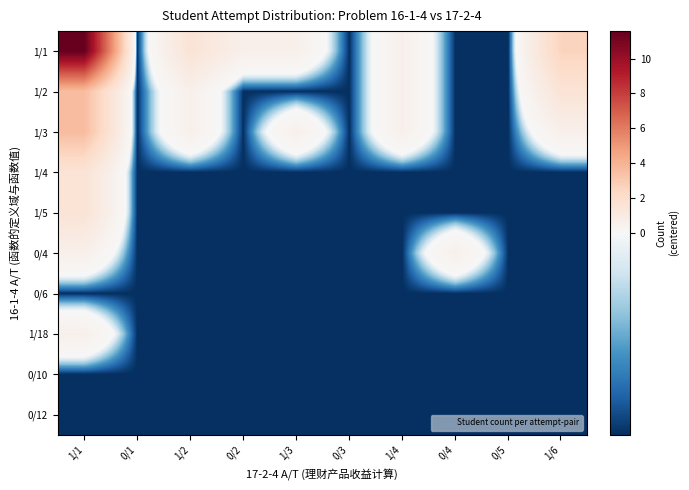

At which category does the chart reach its minimum across all series?

0/1